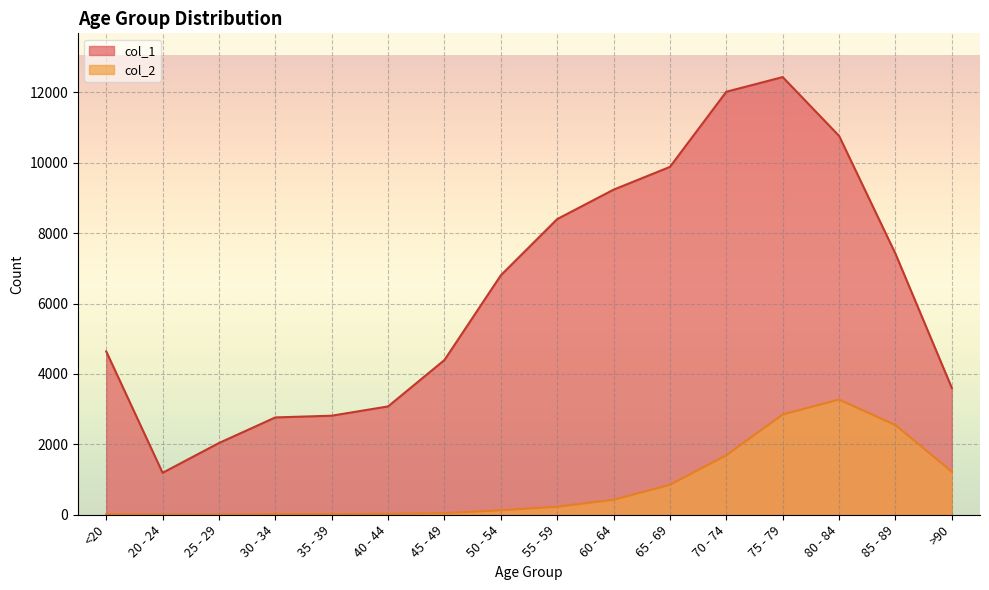

What is the sum of all col_2 values?

13343